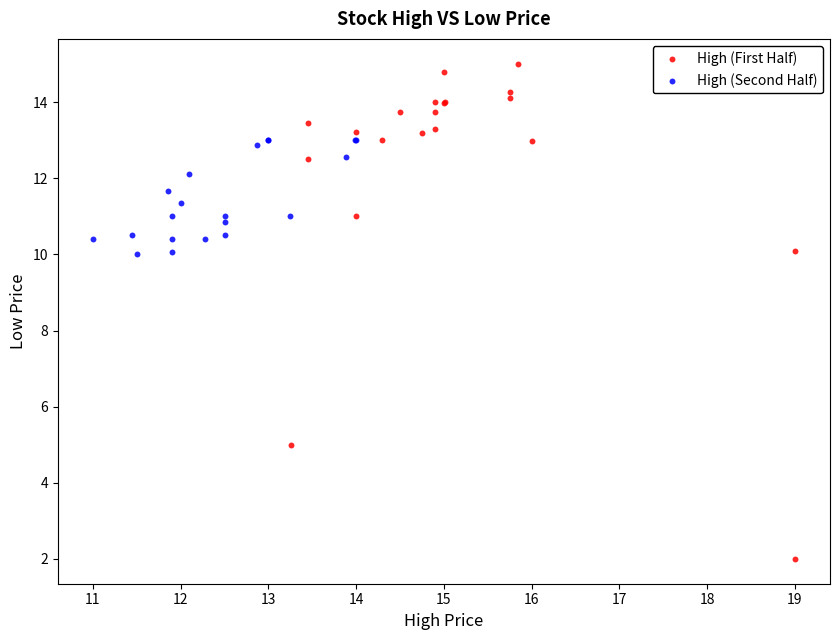

Which series reaches the maximum Y coordinate?

High (First Half)